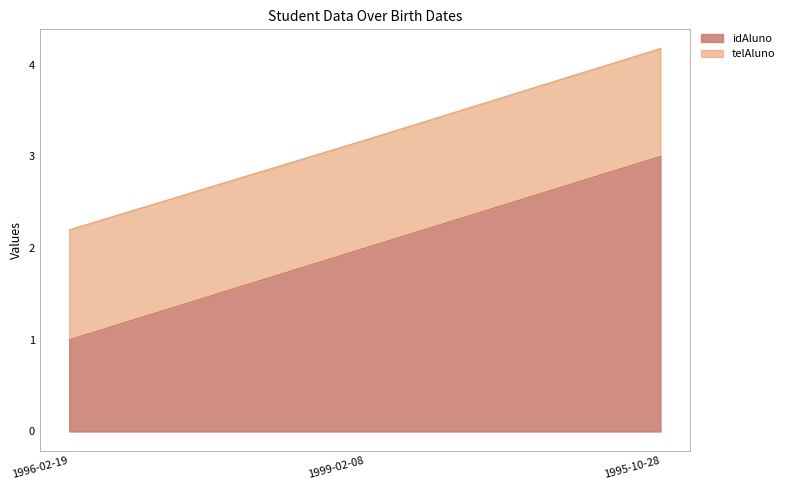

How many lines are shown in the chart?

2